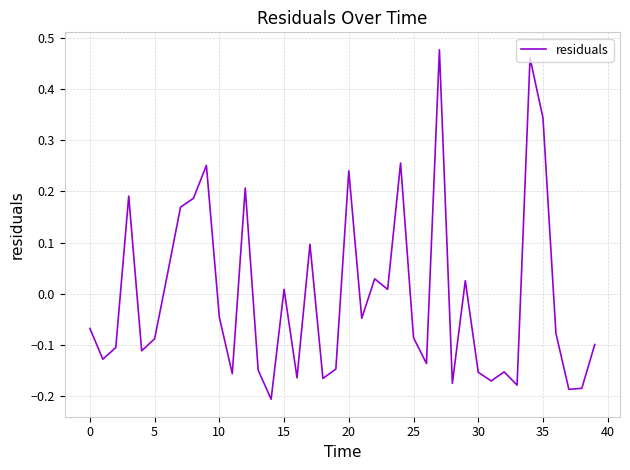

What is the difference between the maximum and minimum values?

0.7